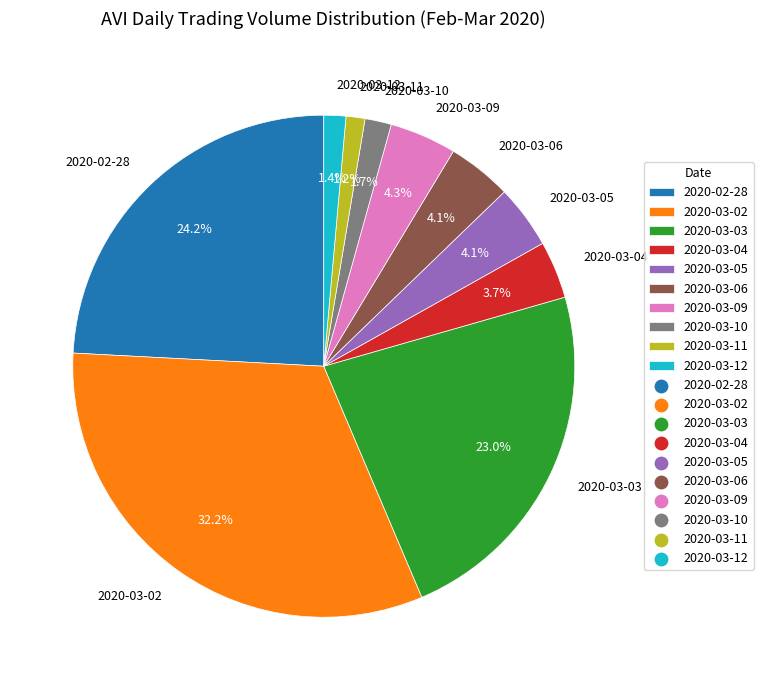

Does any single category account for the majority?

No